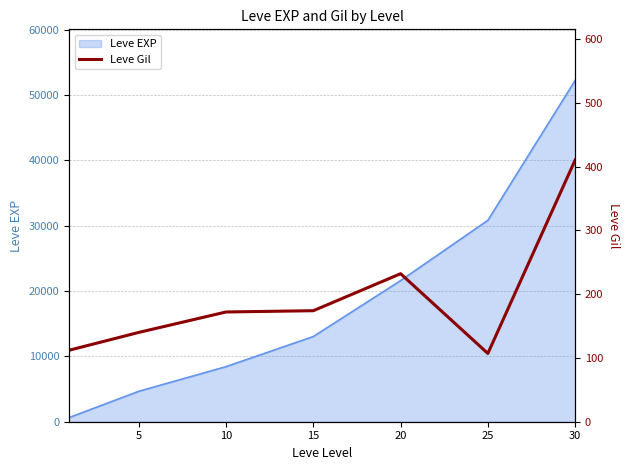

Where is the first local minimum?

25